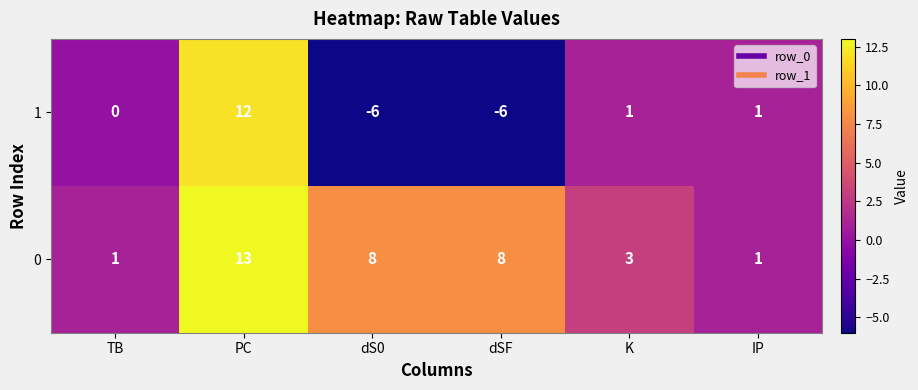

At which label does 1 first exceed 1?

PC